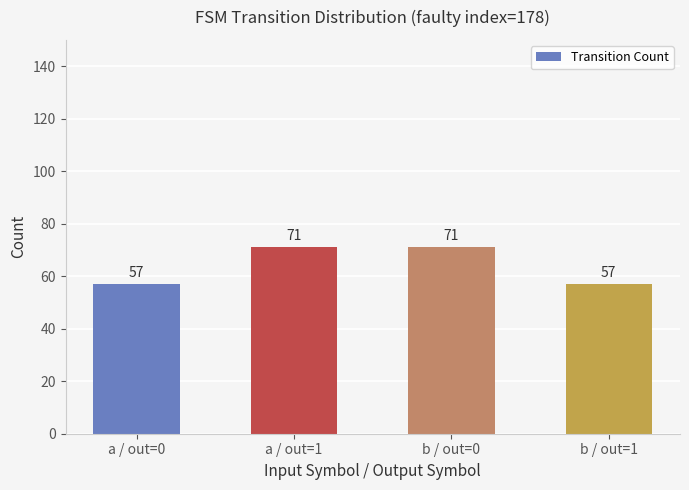

What is the label of the 1st bar from the right?

b / out=1